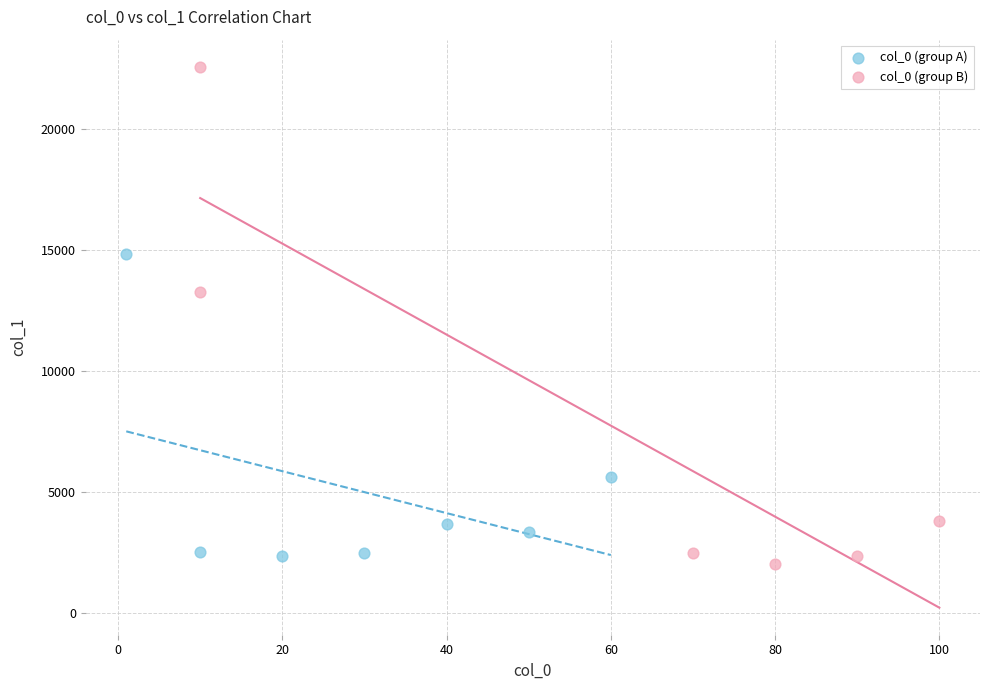

What are all the series names shown in the legend?

col_0 (group A), col_0 (group B)